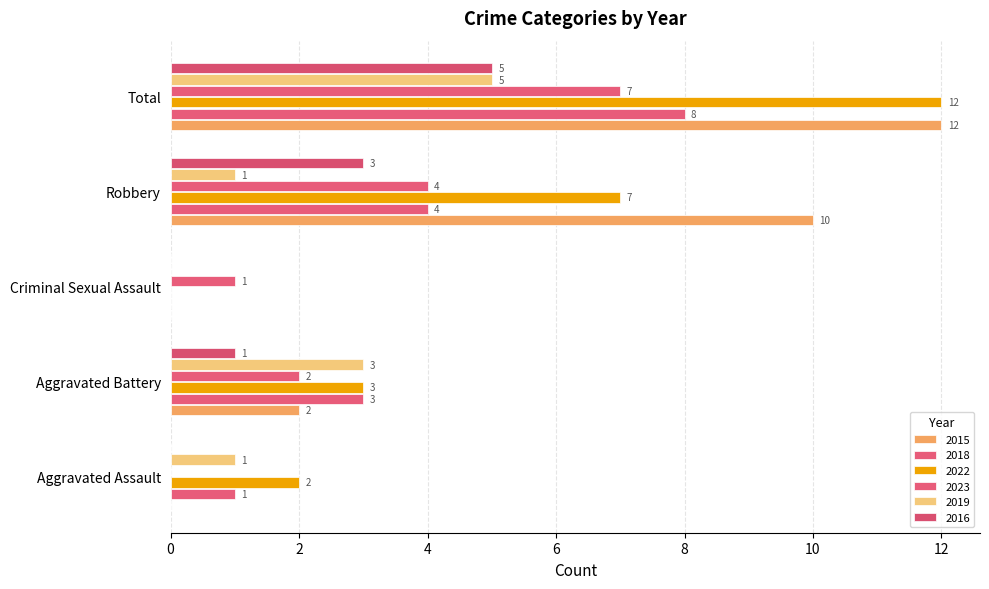

Count the 2018 values in the range 1 to 4.

3